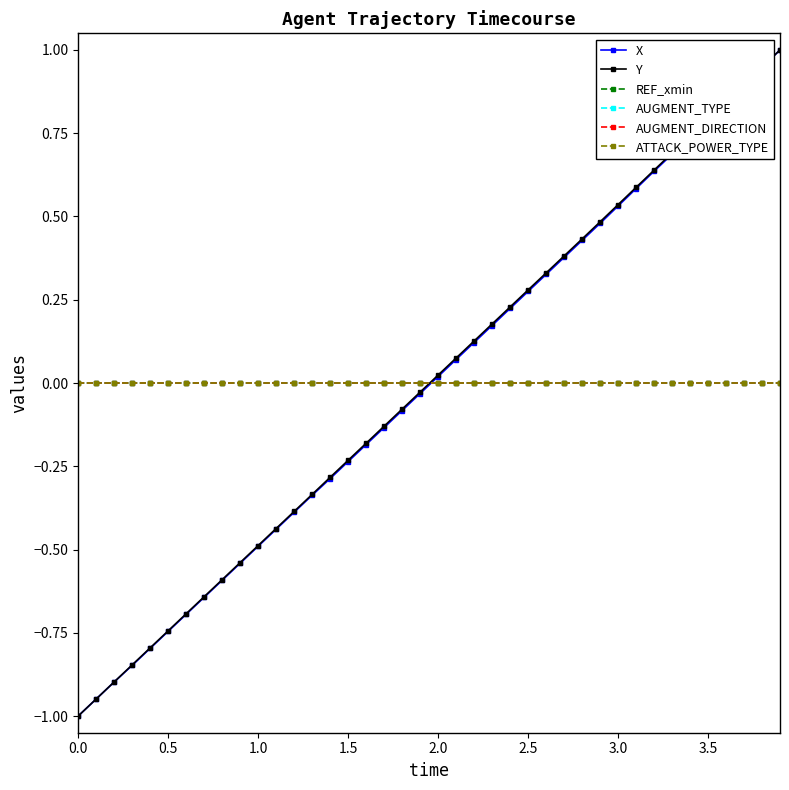

Rank the series by their maximum value, from highest to lowest.

X, Y, REF_xmin, AUGMENT_TYPE, AUGMENT_DIRECTION, ATTACK_POWER_TYPE